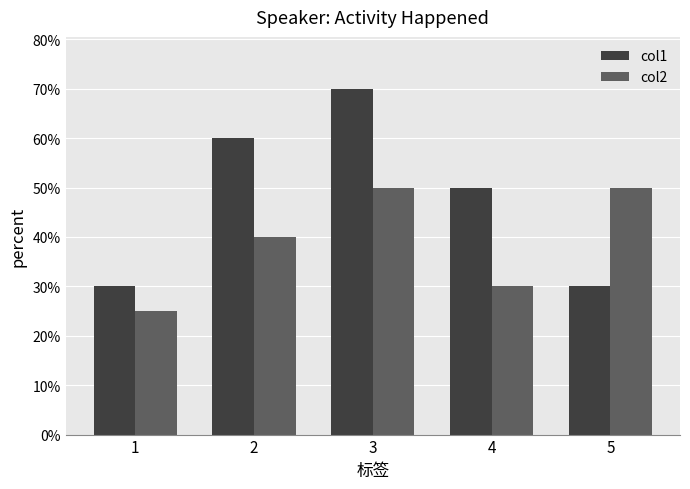

Where is col1 nearest to the value 50?

4